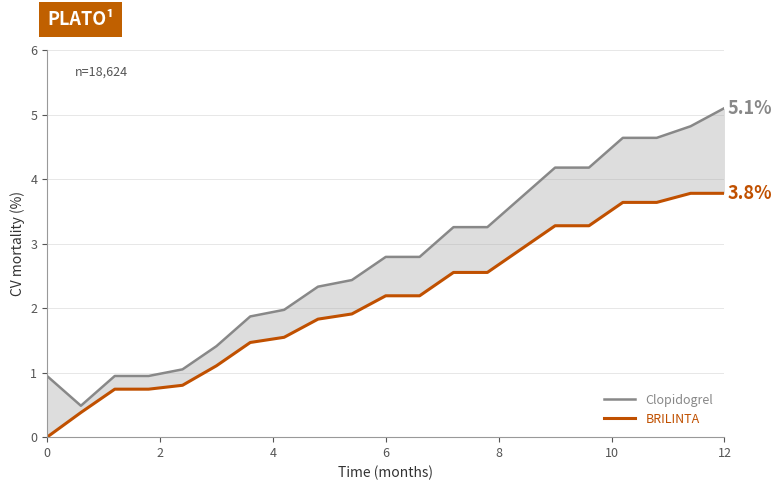

What is the sum of all BRILINTA values?

44.3